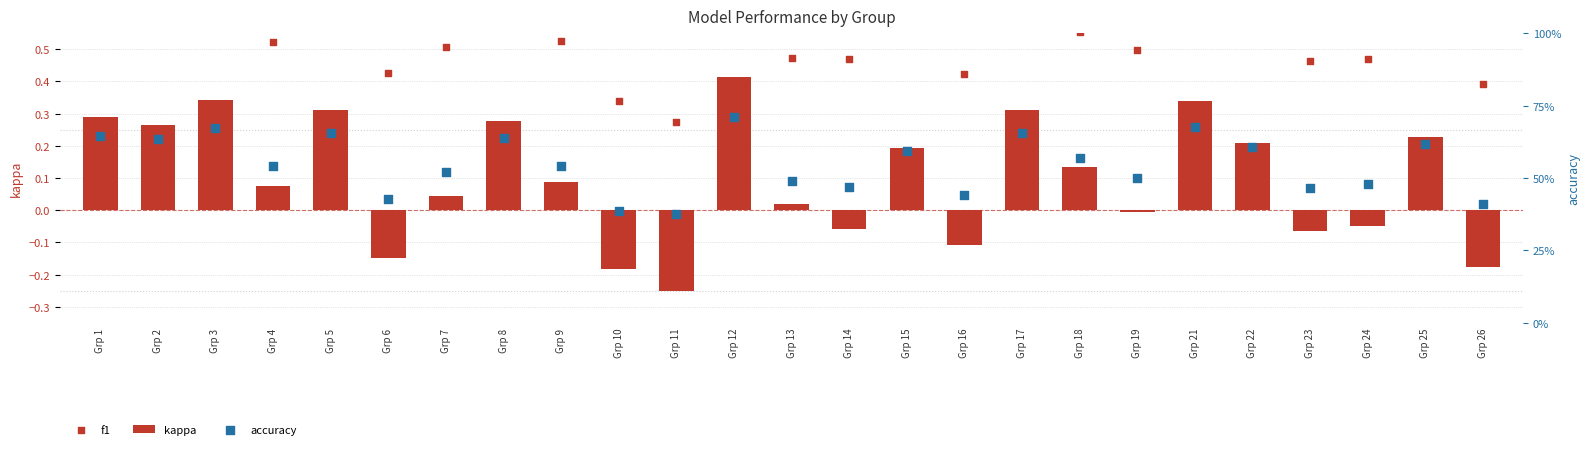

Which series has the largest total across all categories?

accuracy